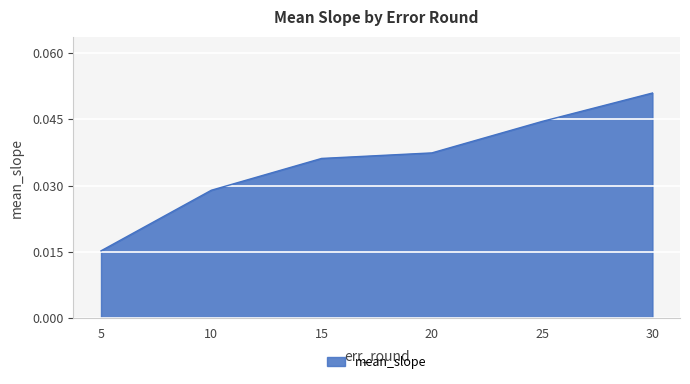

True or false: the data has more than 2 interior local peaks.

False